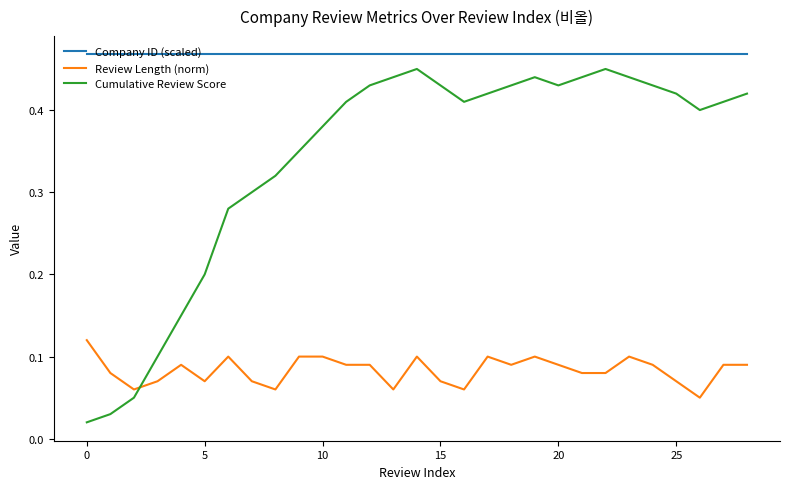

Which series has the largest range (max minus min)?

Cumulative Review Score